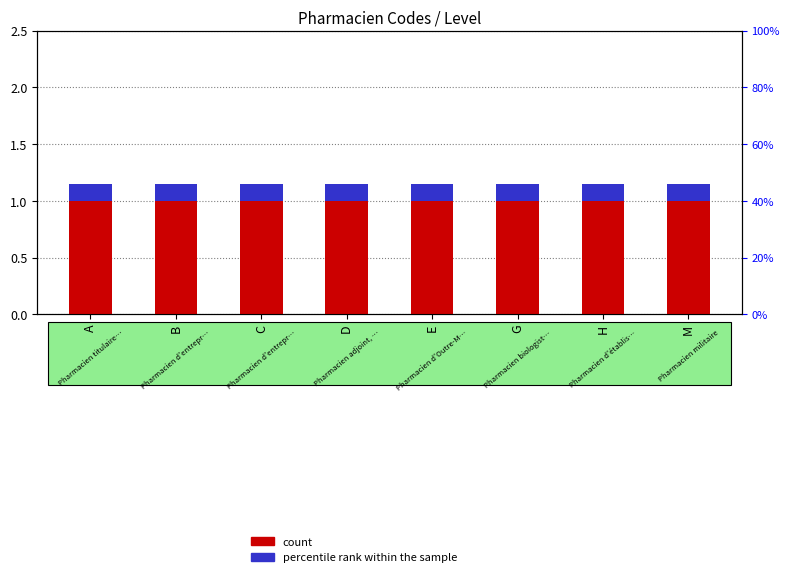

Does the chart contain any negative values?

No